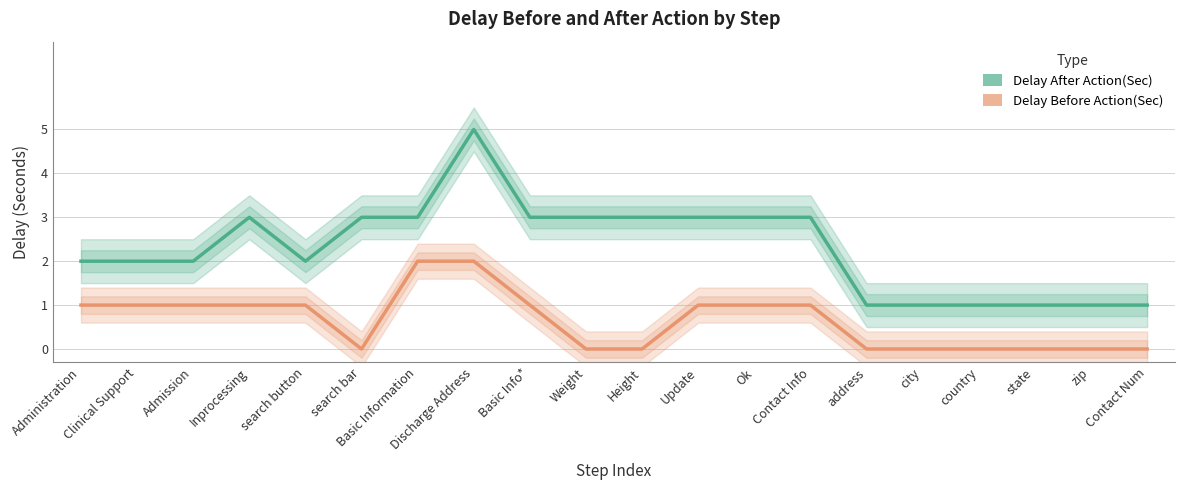

True or false: Delay Before Action(Sec) and Delay After Action(Sec) intersect in this chart.

False